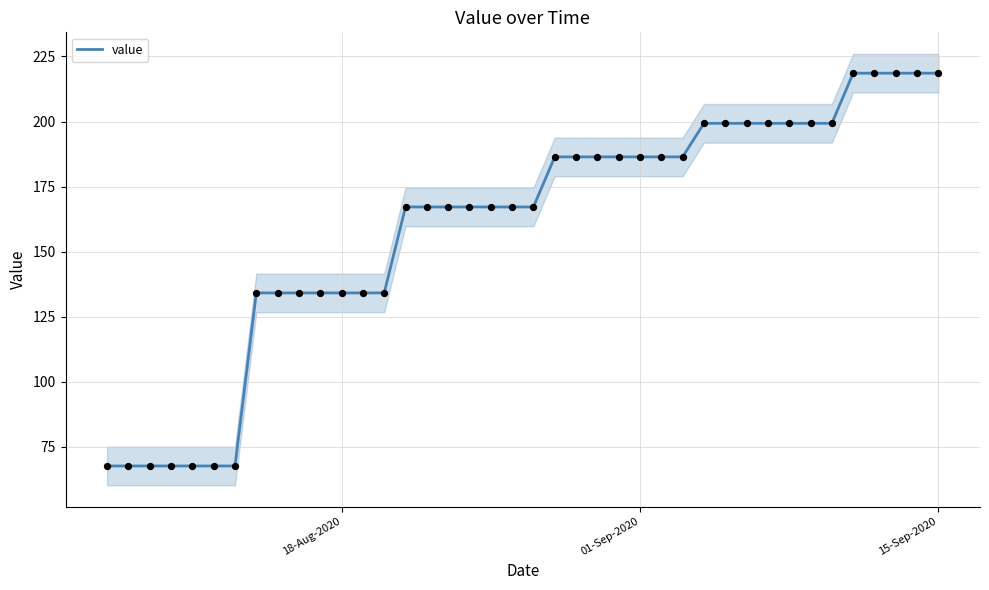

What is the highest value of the value series?

218.6